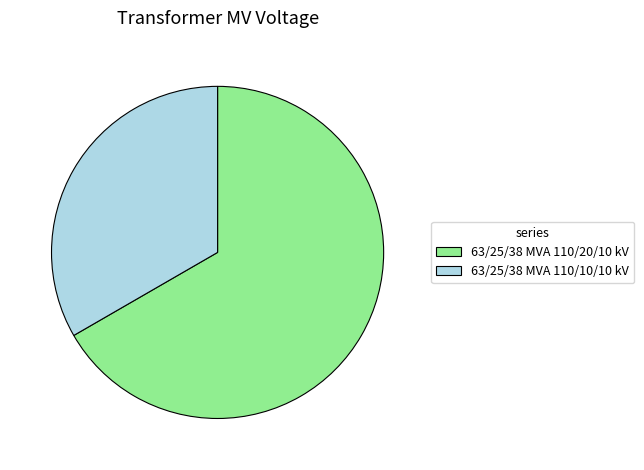

How many slices are in this pie chart?

2